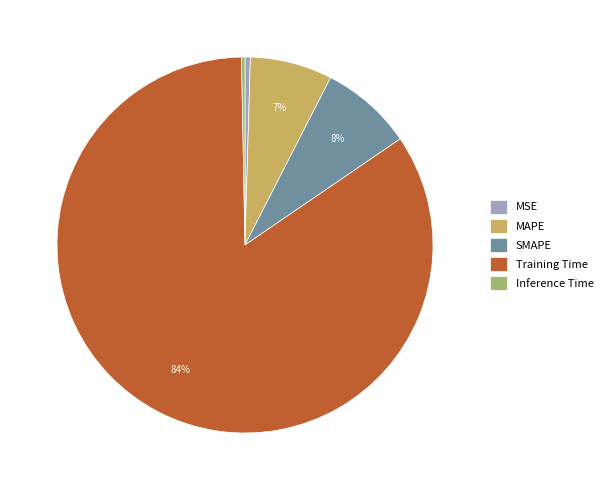

Which category has the biggest portion of the pie?

Training Time